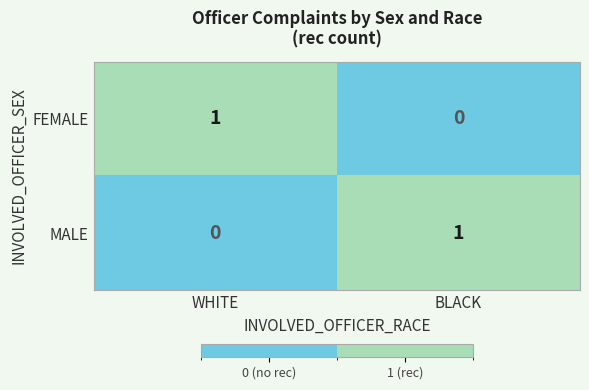

Which category has the lowest value in the FEMALE series?

BLACK